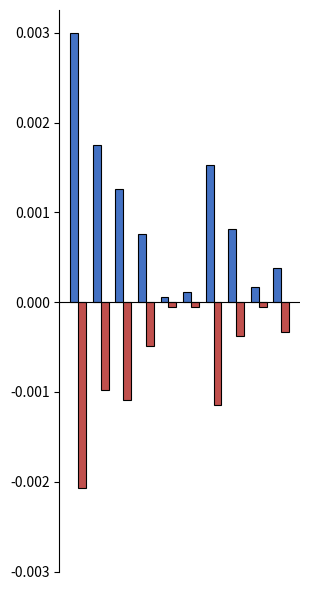

Is the value of PHI at 6 greater than the value of CAR at 5?

Yes